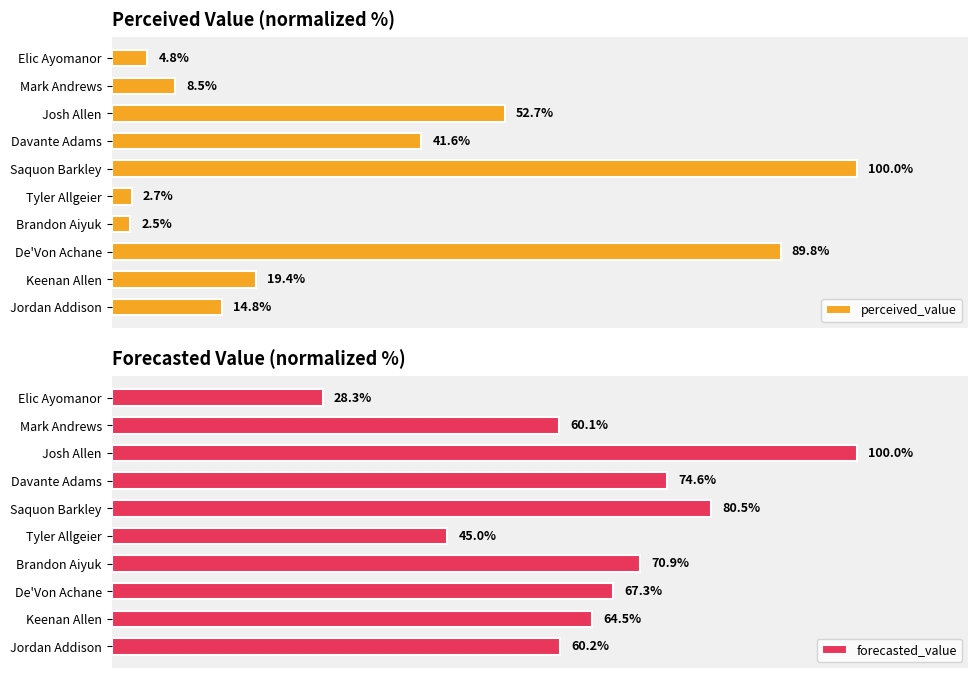

Which category has the highest value in the perceived_value series?

Saquon Barkley